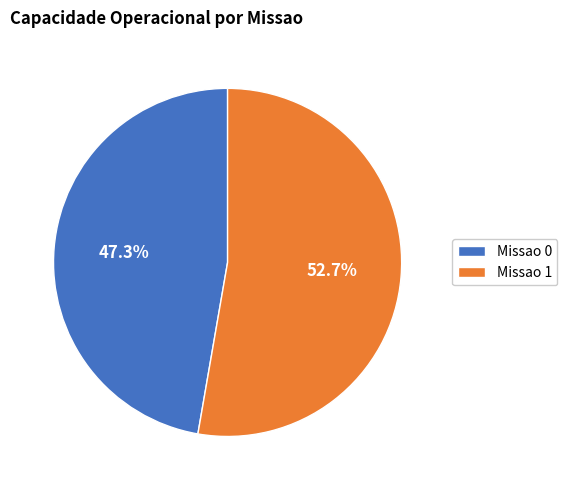

To the nearest percent, what is the difference between the largest and smallest slice percentages?

5%